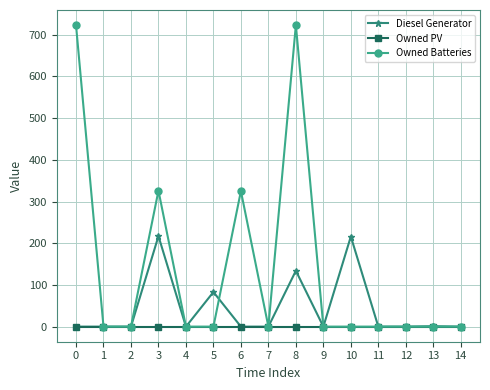

Does the chart display data point markers on the line(s)?

Yes